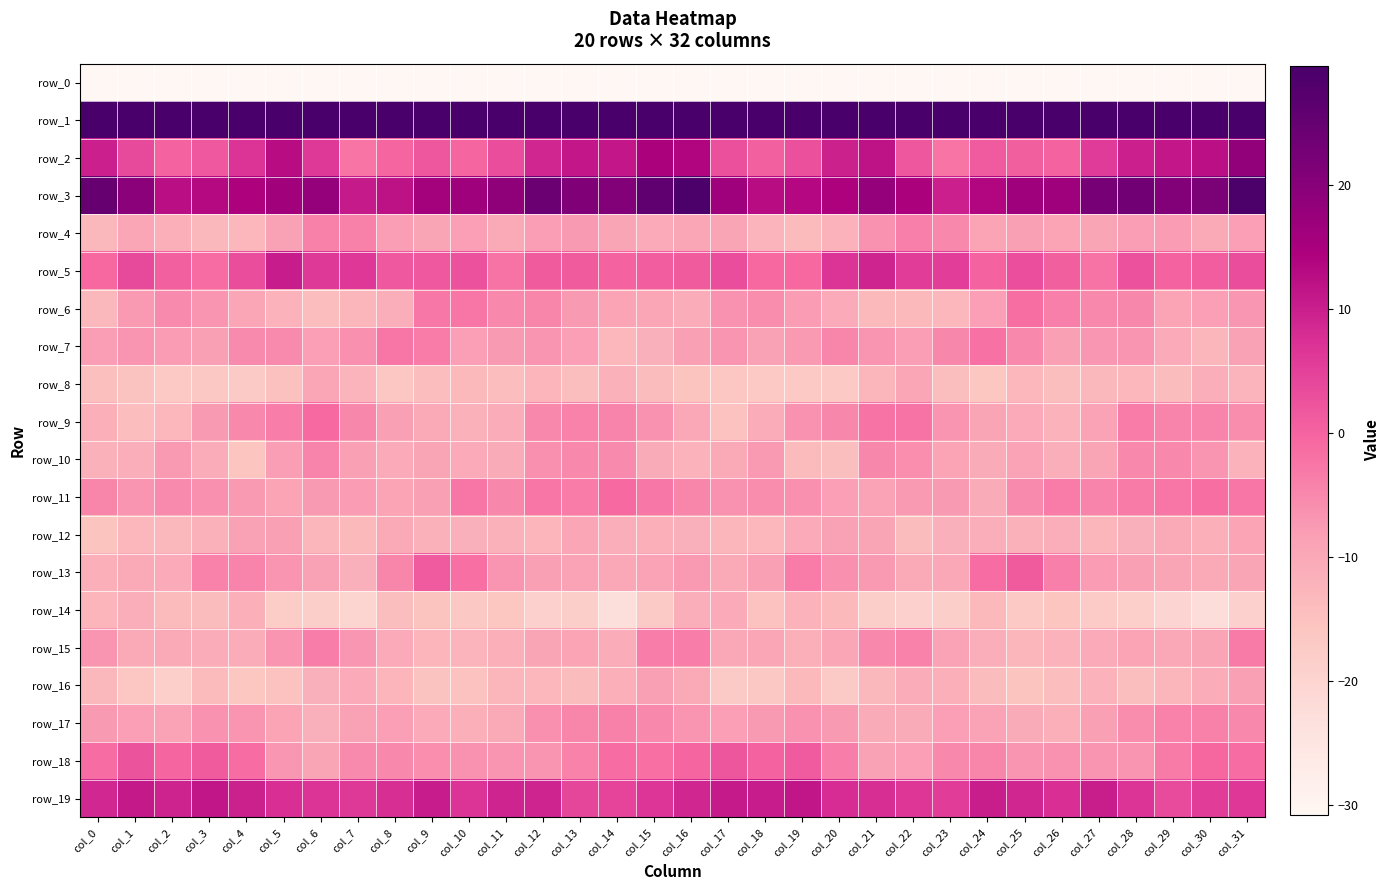

What is the approximate value of row_7 at col_22?

-8.1